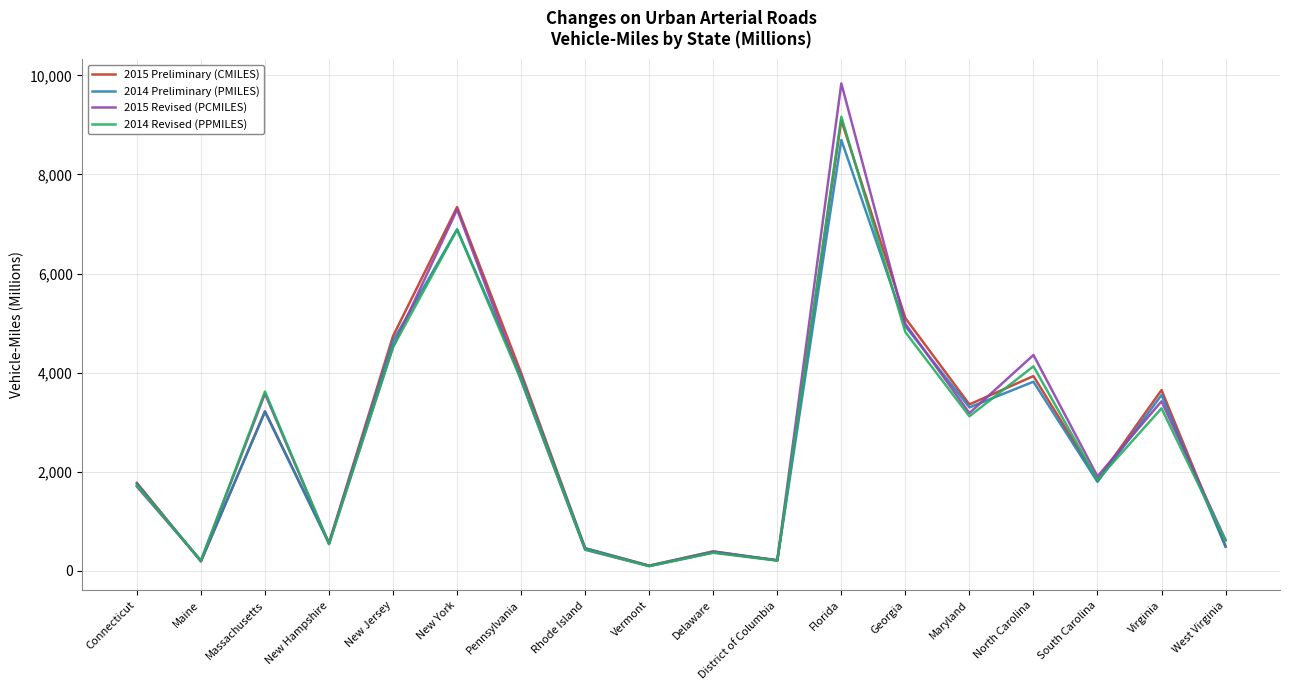

What is the average value of the 2015 Preliminary (CMILES) series?

2805